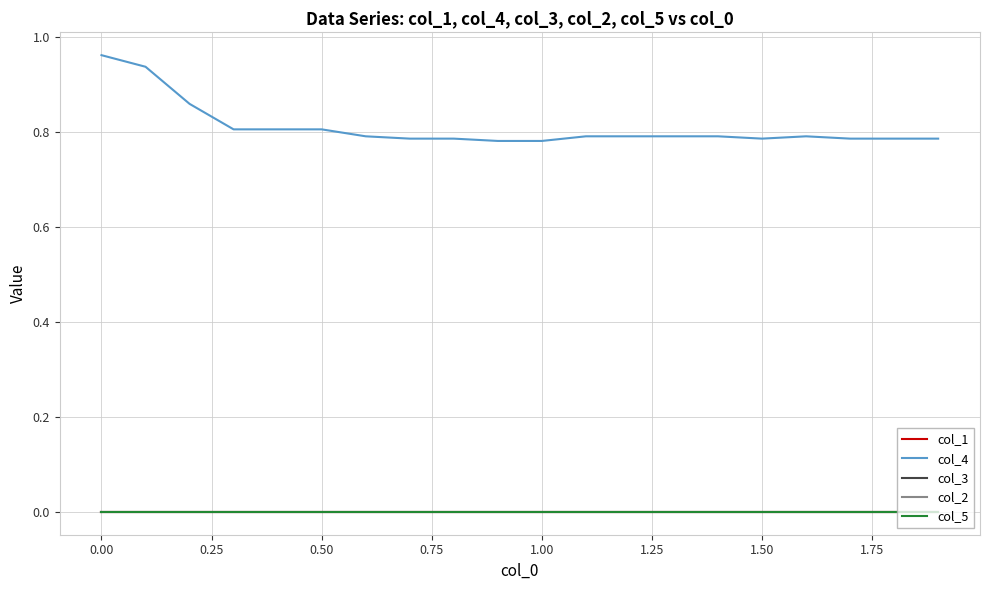

True or false: col_3 and col_5 cross at least once.

False